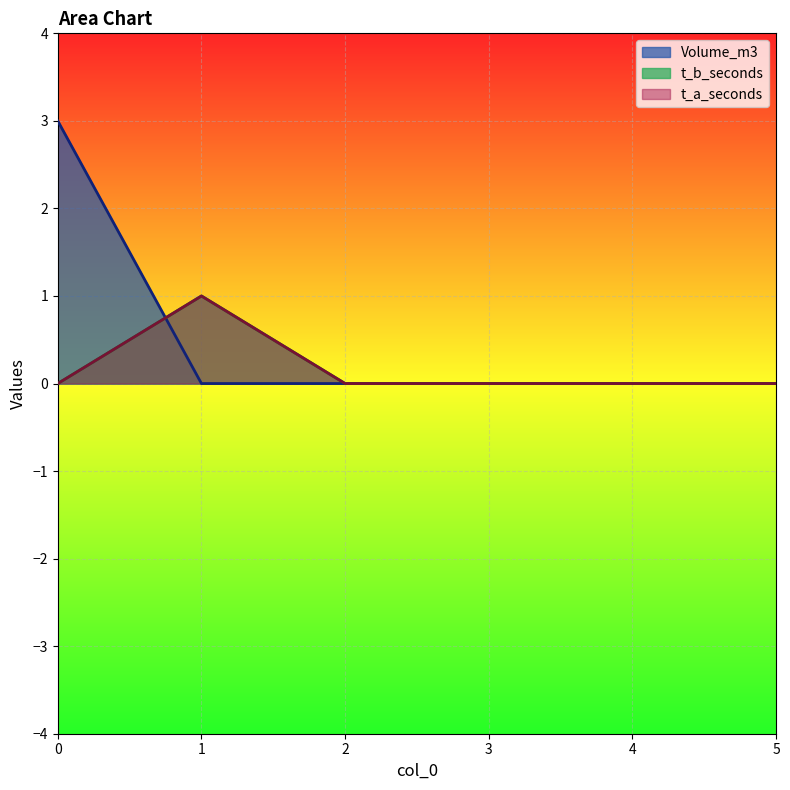

Does the chart display data point markers on the line(s)?

No